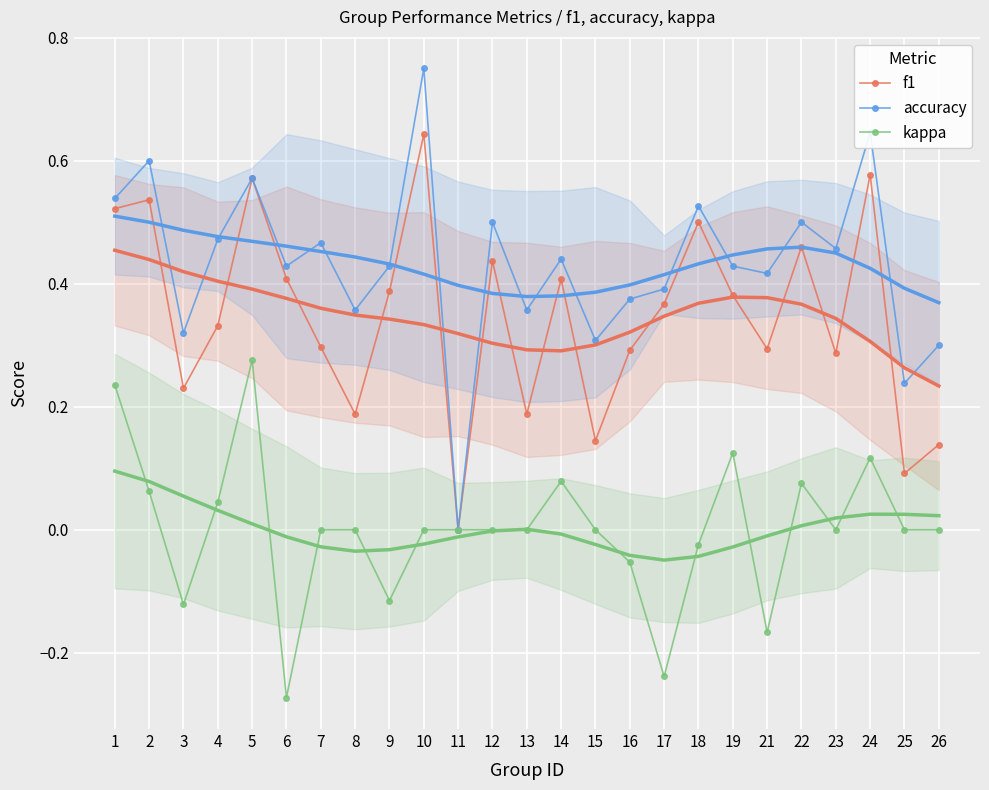

Reading left to right, transcribe all the data shown in this chart.

f1: 0.5	0.5	0.2	0.3	0.6	0.4	0.3	0.2	0.4	0.6	0.0	0.4	0.2	0.4	0.1	0.3	0.4	0.5	0.4	0.3	0.5	0.3	0.6	0.1	0.1
accuracy: 0.5	0.6	0.3	0.5	0.6	0.4	0.5	0.4	0.4	0.8	0.0	0.5	0.4	0.4	0.3	0.4	0.4	0.5	0.4	0.4	0.5	0.5	0.6	0.2	0.3
kappa: 0.2	0.1	-0.1	0.0	0.3	-0.3	0.0	0.0	-0.1	0.0	0.0	0.0	0.0	0.1	0.0	-0.1	-0.2	-0.0	0.1	-0.2	0.1	0.0	0.1	0.0	0.0